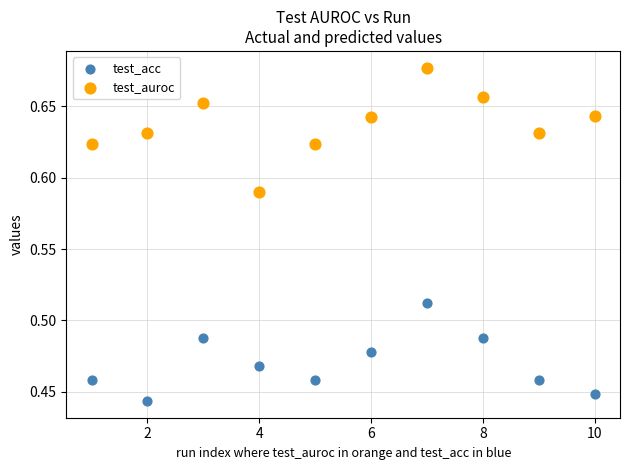

Which series reaches the minimum Y coordinate?

test_acc